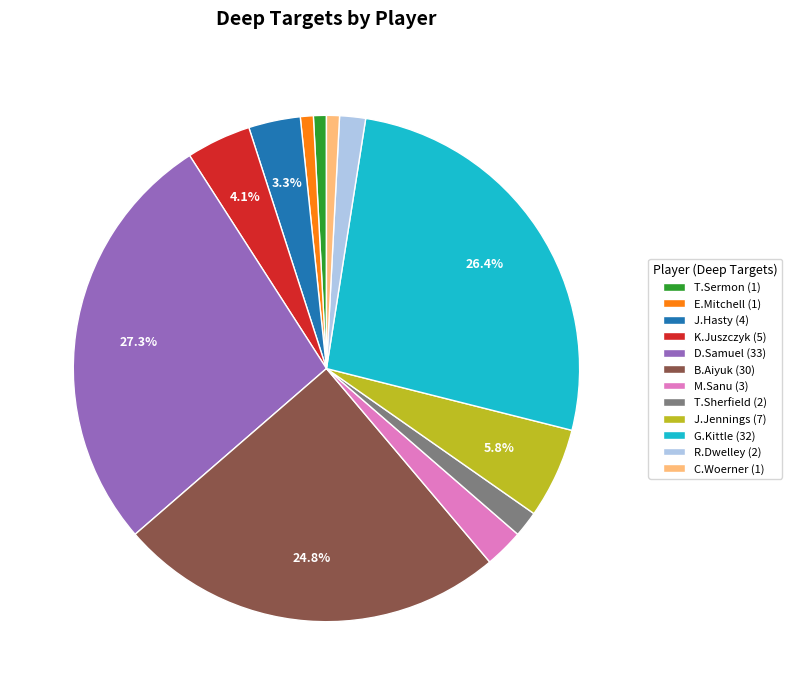

How many segments does this pie chart have?

12